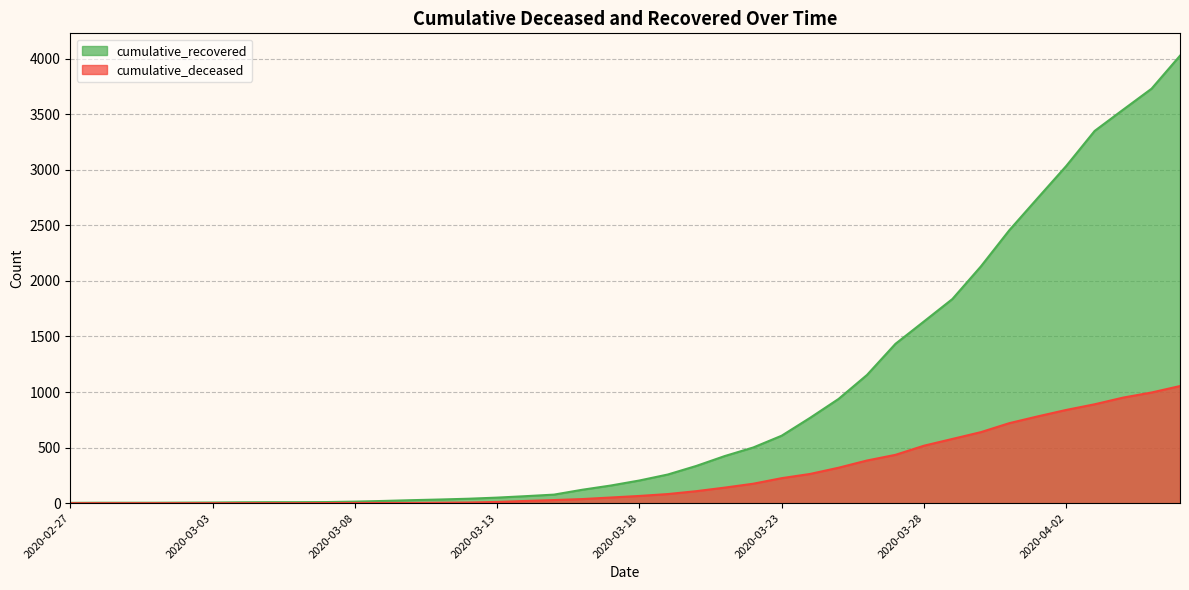

Rank the series by their average value, from highest to lowest.

cumulative_recovered, cumulative_deceased